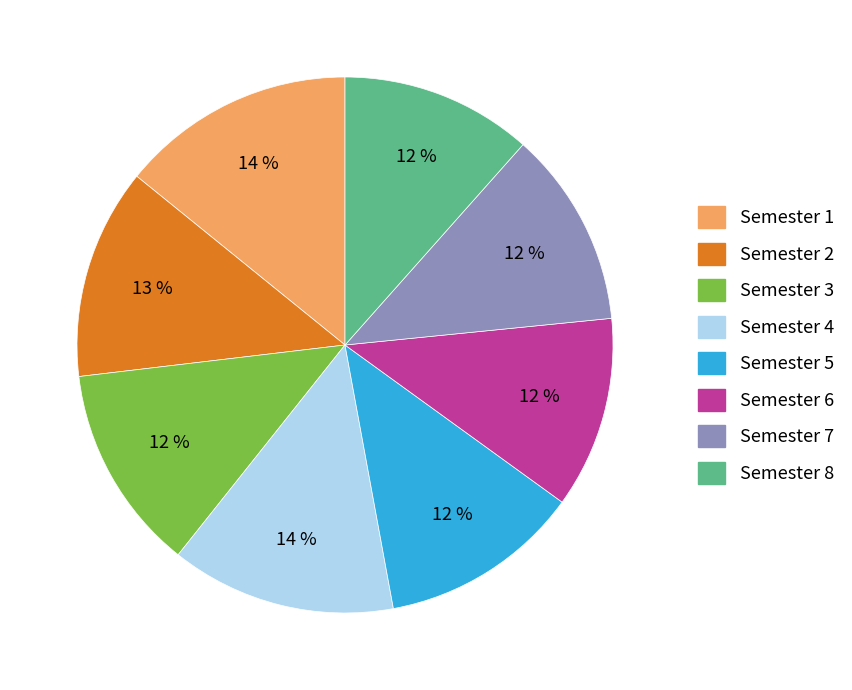

To the nearest percent, what portion does Semester 8 represent?

12%